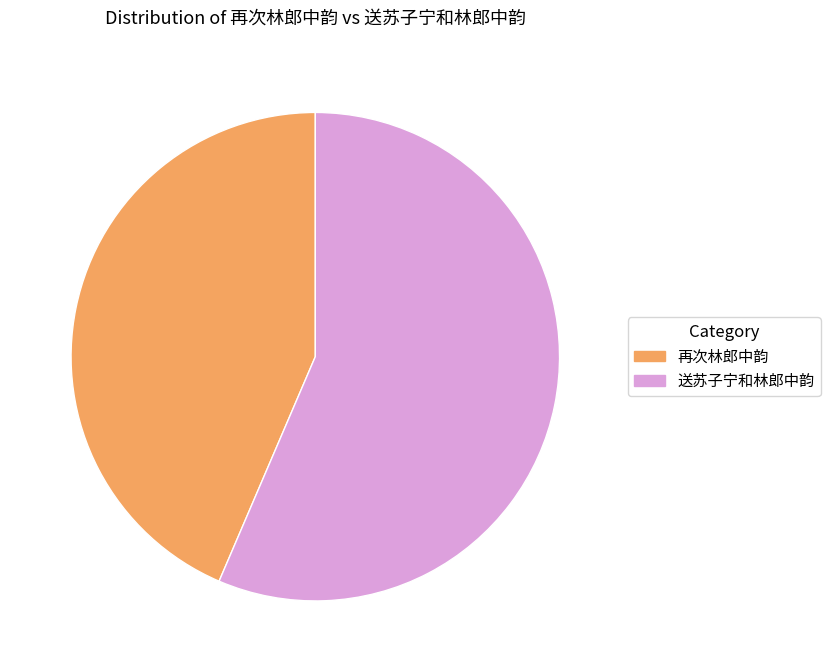

Which category has the smallest portion of the pie?

再次林郎中韵